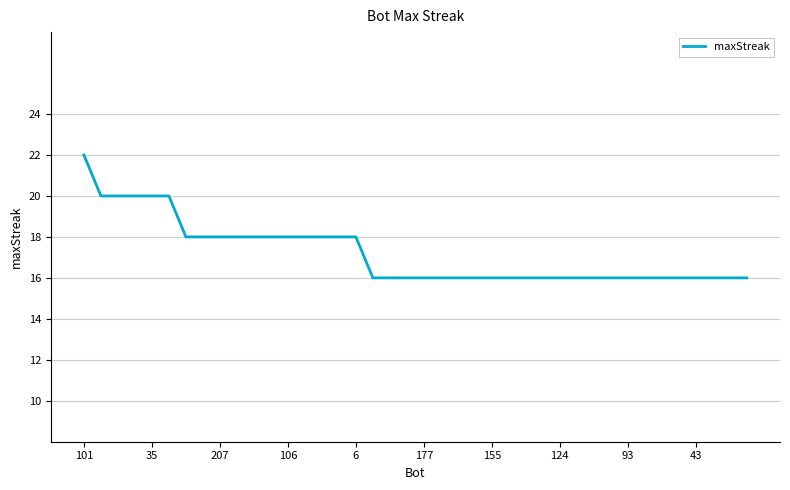

What is the sum of all values?

688